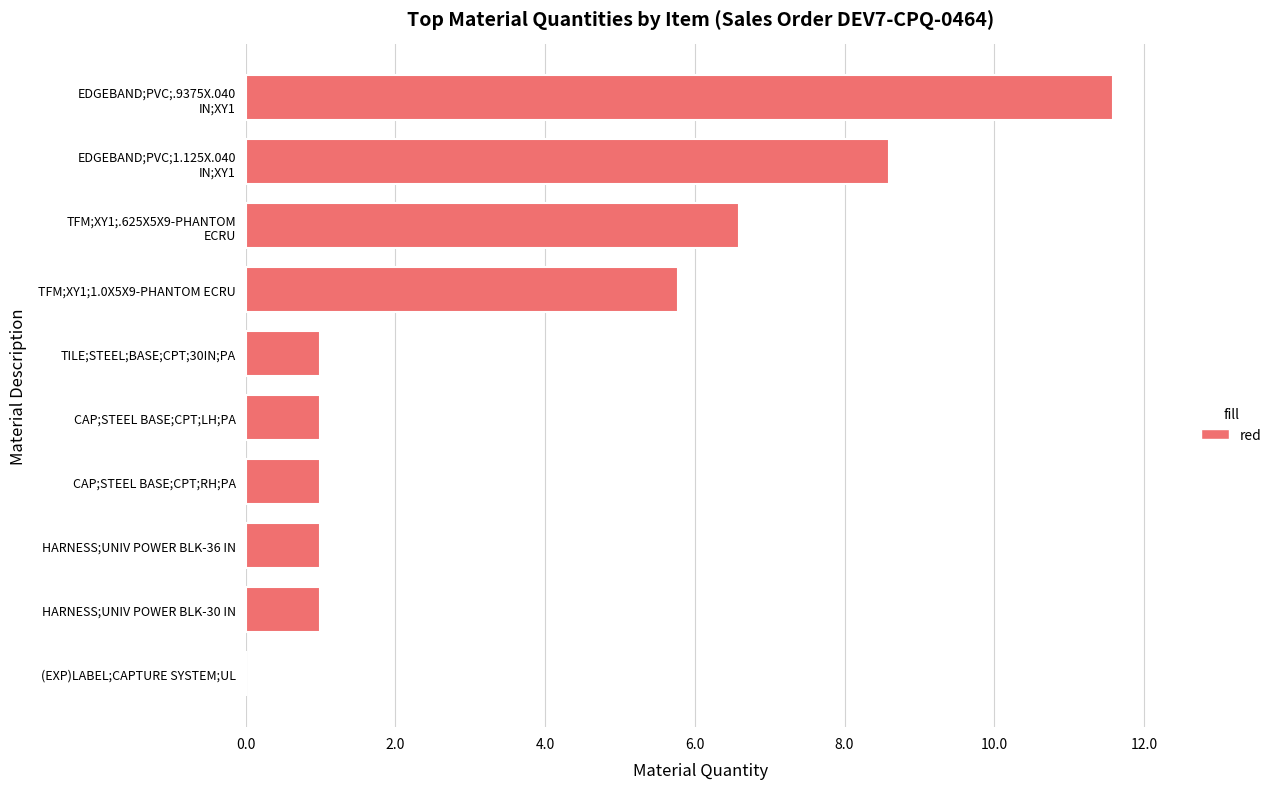

The chart shows a value of 5.8 at TFM;XY1;1.0X5X9-PHANTOM ECRU. True or false?

True